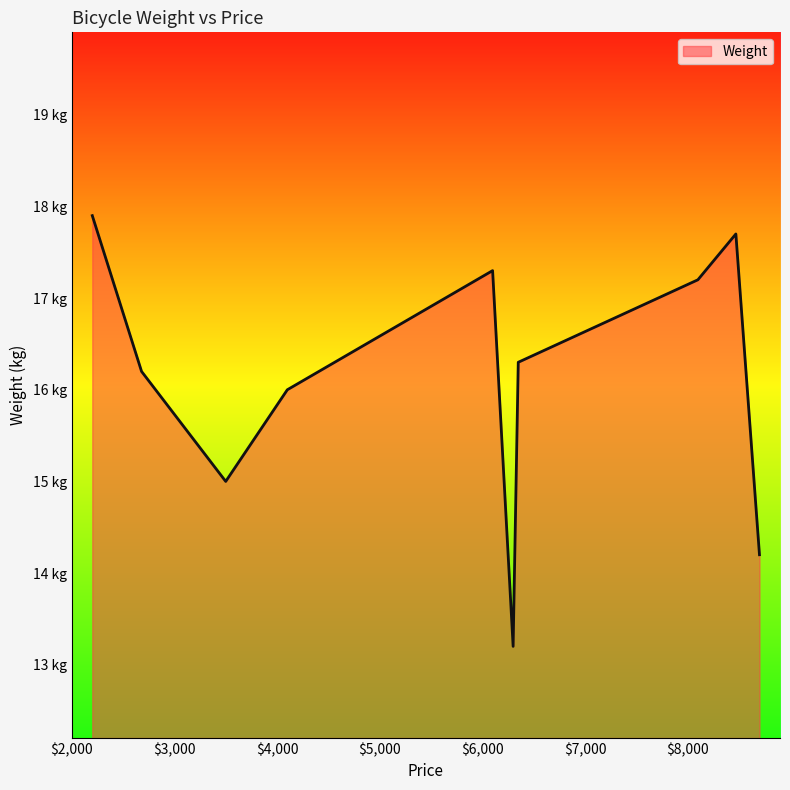

List the labels in order of value, largest first.

2200, 8470, 6100, 8100, 6350, 2680, 4100, 3500, 8700, 6300